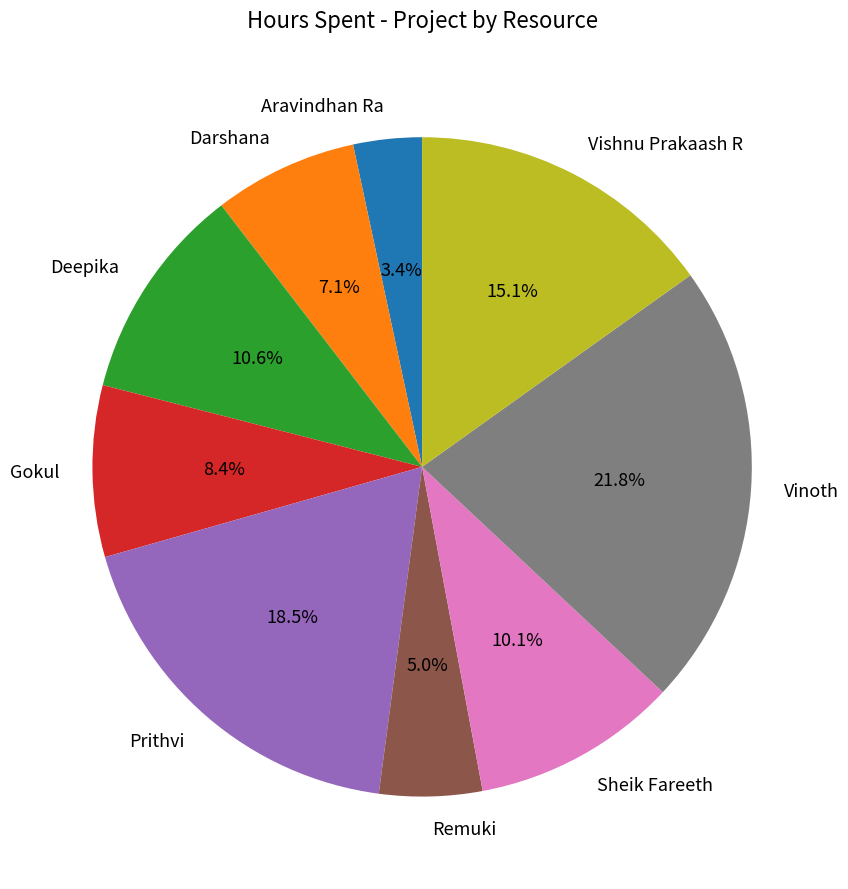

Which slice is the smallest?

Aravindhan Ra